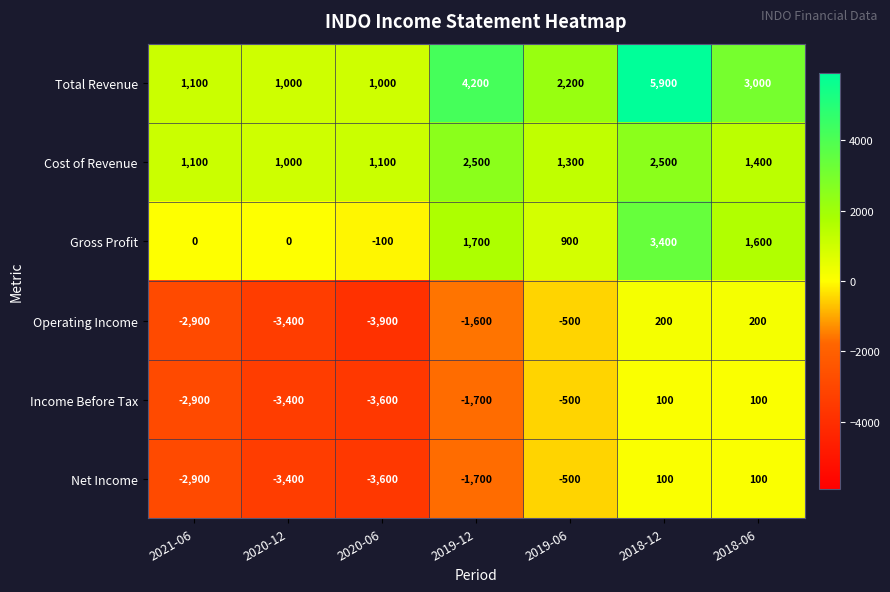

What is the difference between the Income Before Tax values at 2018-12 and 2019-12?

1800